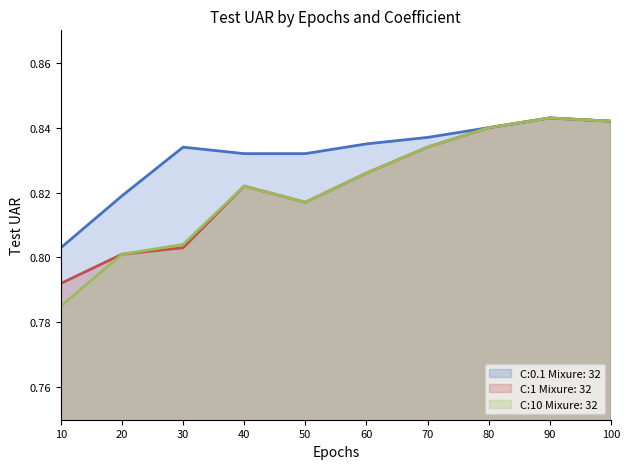

Which series changed the most between 20 and 90?

C:1 Mixure: 32